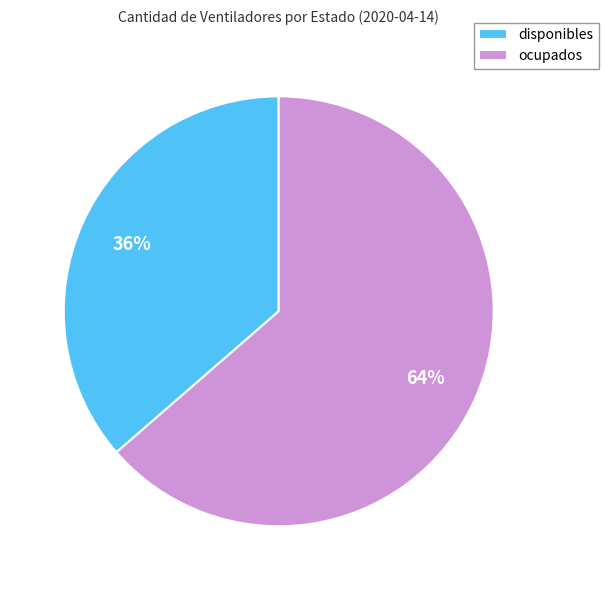

Combined, do disponibles and ocupados account for over 50%?

Yes